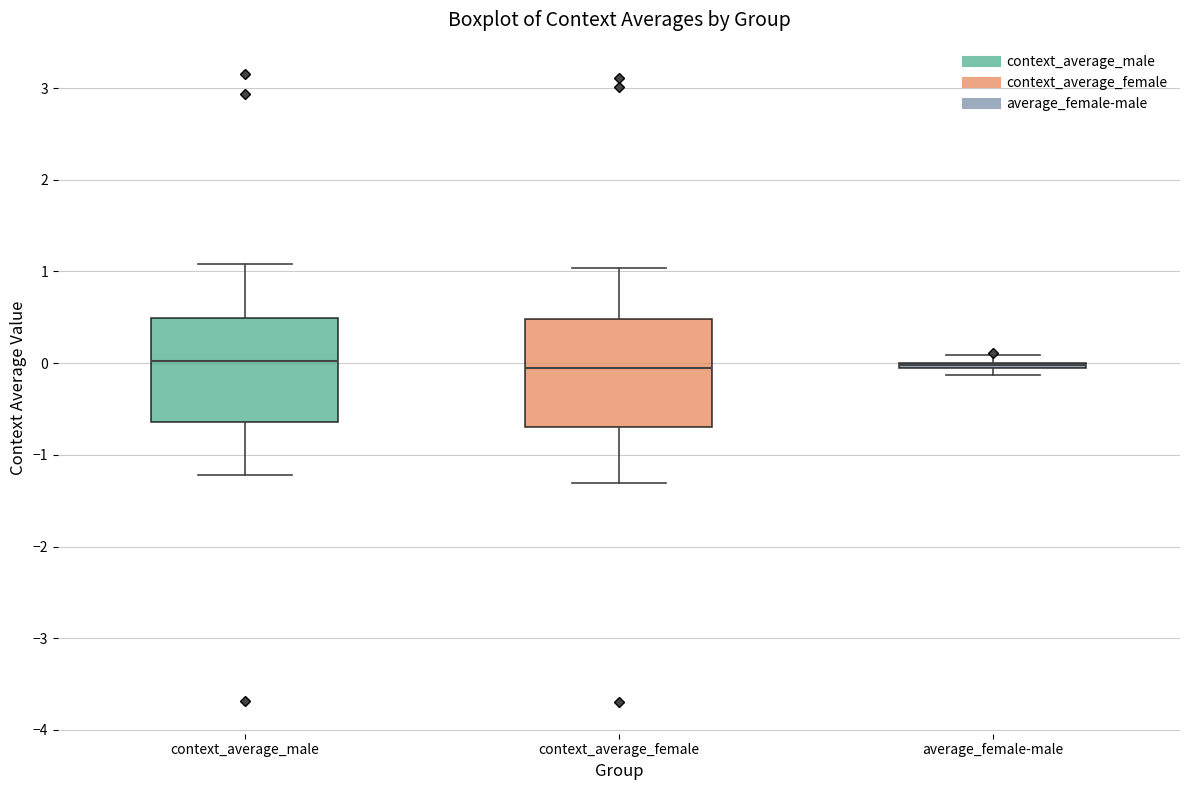

Where is the lower edge of the box for average_female-male on the y-axis? The values are not printed on the chart, so give them approximately, as read against the axis.

-0.1